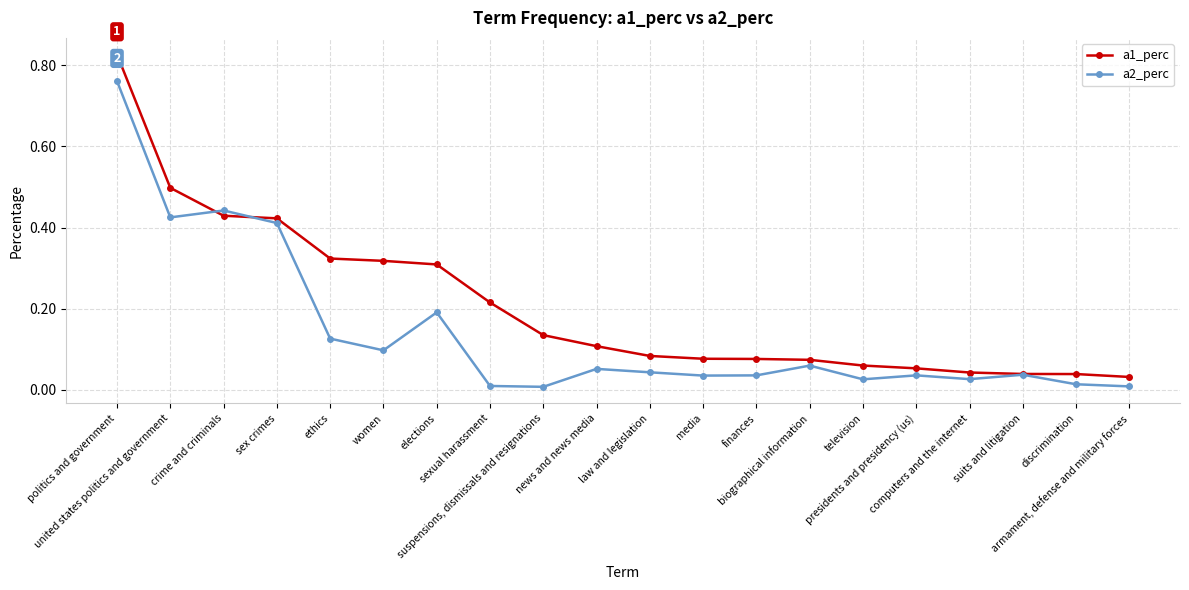

Which series has the largest total across all categories?

a1_perc